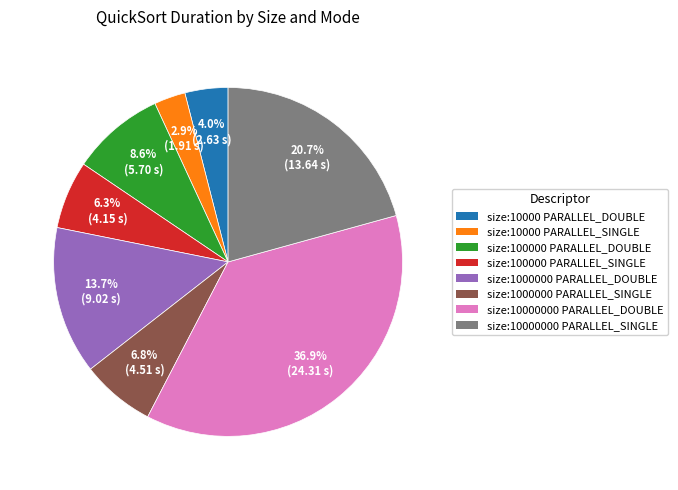

To the nearest percent, what is the combined percentage of size:1000000 PARALLEL_SINGLE and size:10000000 PARALLEL_SINGLE?

28%